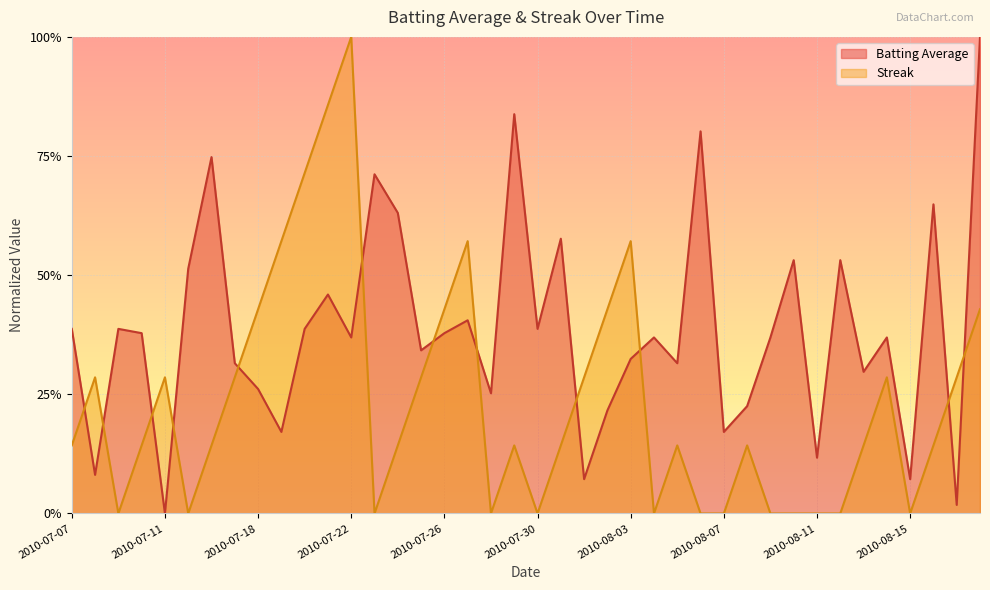

What is the approximate value of Batting Average at 2010-07-16?

0.7